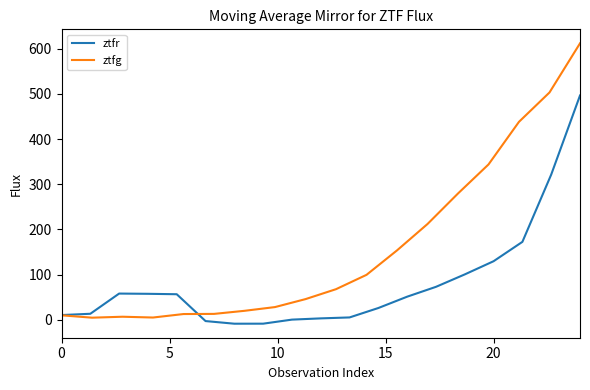

What is the difference between the second highest and minimum values?

498.1